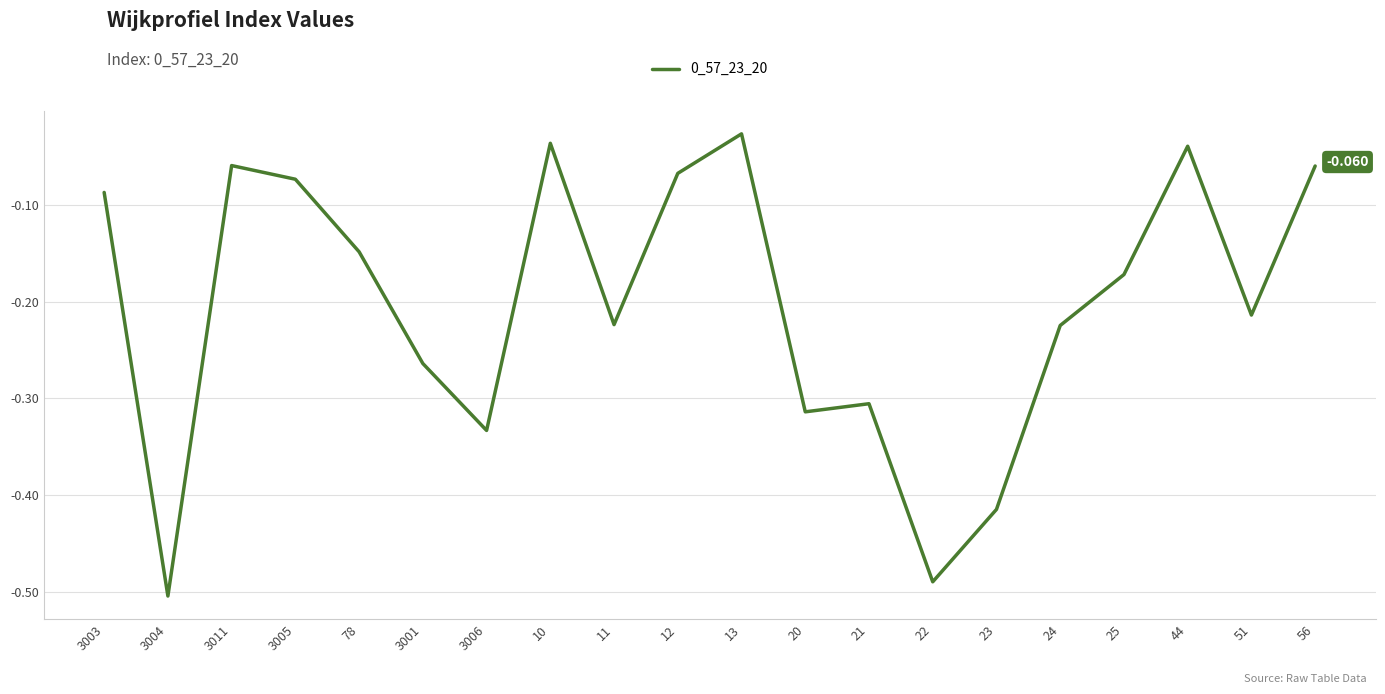

Rank the categories by value from highest to lowest.

13, 10, 44, 3011, 56, 12, 3005, 3003, 78, 25, 51, 11, 24, 3001, 21, 20, 3006, 23, 22, 3004